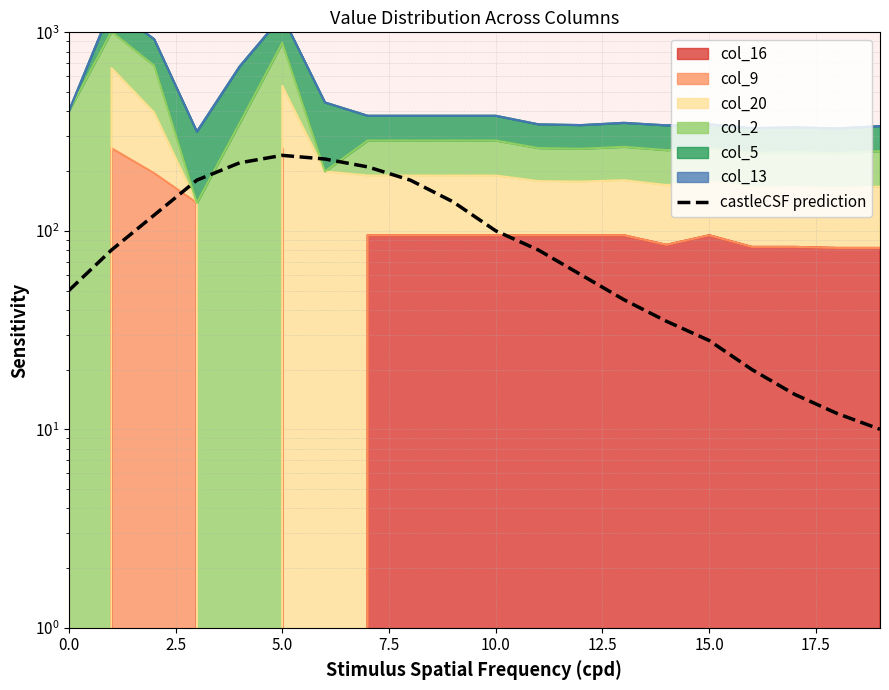

How many categories are shown in the chart?

20